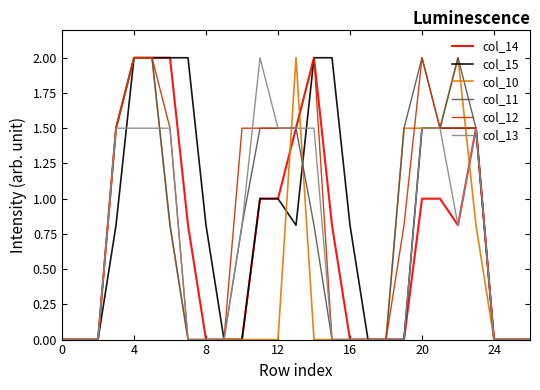

Which series has the largest total across all categories?

col_15